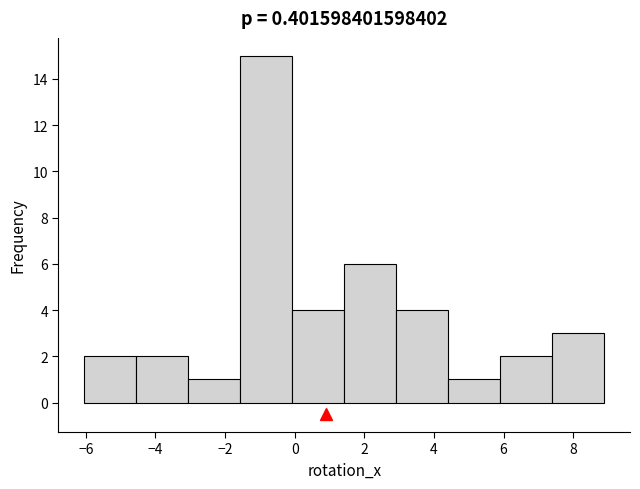

Reading left to right, transcribe this chart: for each bar, give the range it covers on the x-axis and its height. Neither the bar edges nor the heights are printed on the chart, so give them approximately, as read against the axes.

-6.0 to -4.6: 2
-4.6 to -3.0: 2
-3.0 to -1.6: 1
-1.6 to 0.0: 15
0.0 to 1.4: 4
1.4 to 3.0: 6
3.0 to 4.4: 4
4.4 to 6.0: 1
6.0 to 7.4: 2
7.4 to 8.8: 3